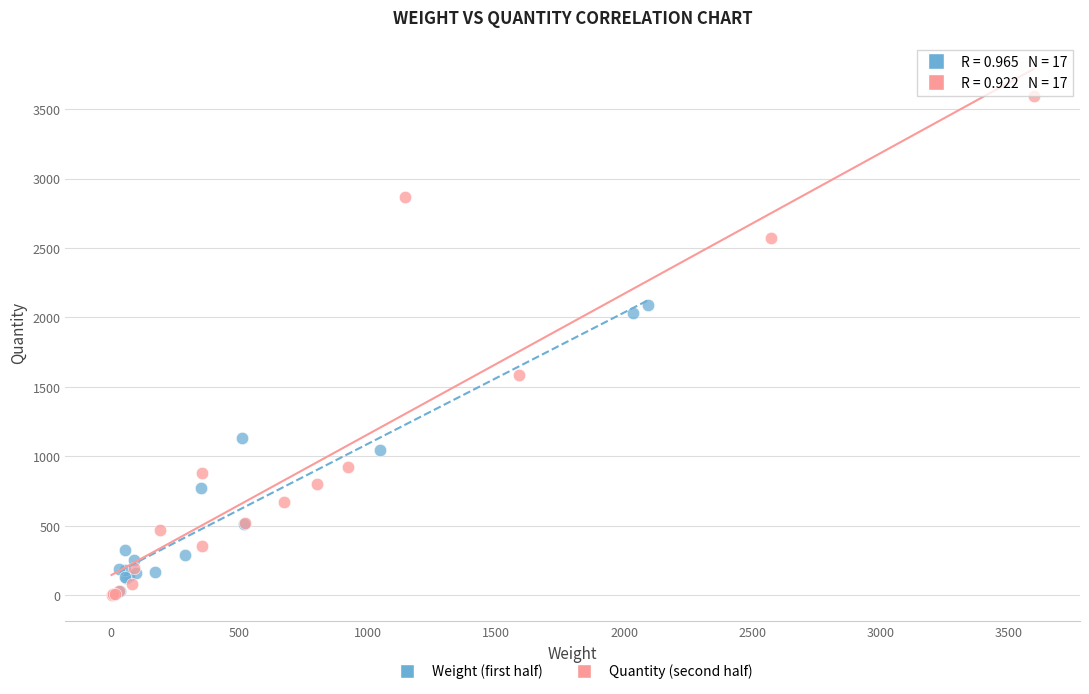

What are all the series names shown in the legend?

Weight (first half), Quantity (second half)